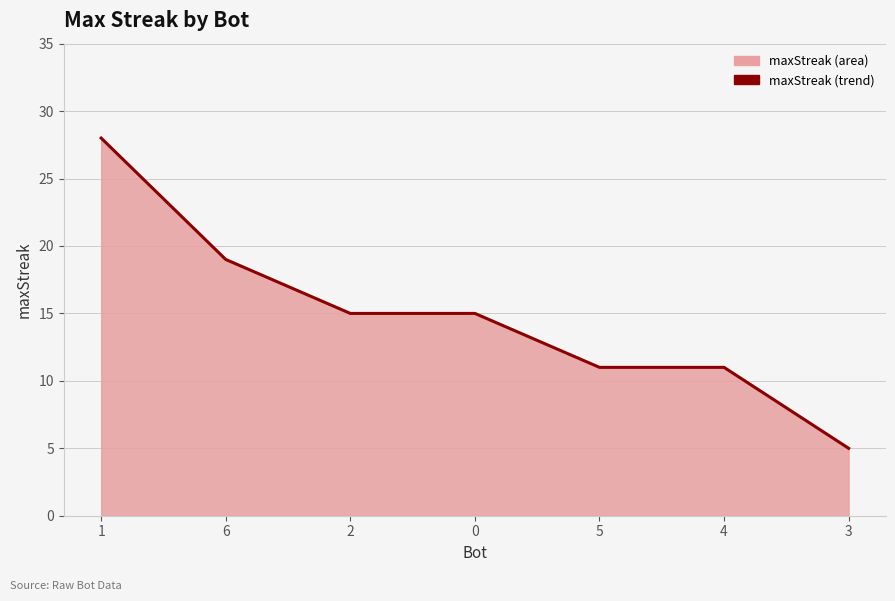

Approximately how many times larger is the value at 4 compared to 3?

2.2